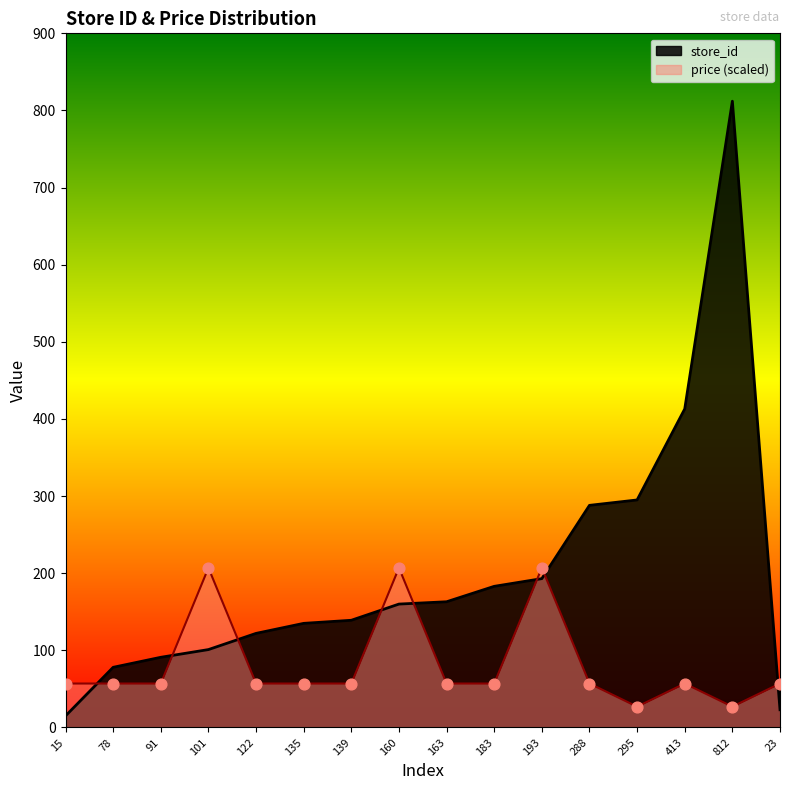

Which series contains the lowest Y value?

store_id